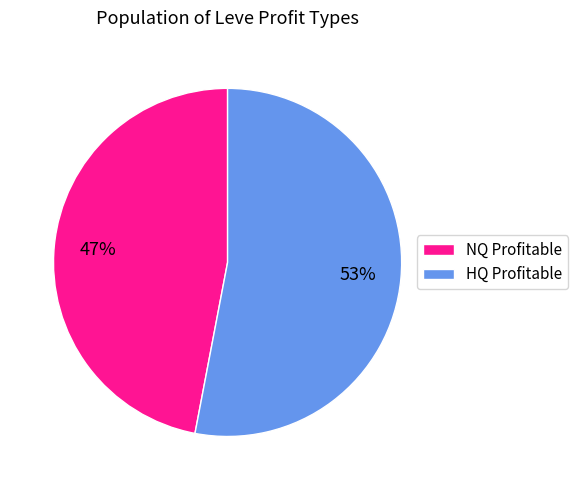

To the nearest percent, what percentage of the pie is NQ Profitable?

47%